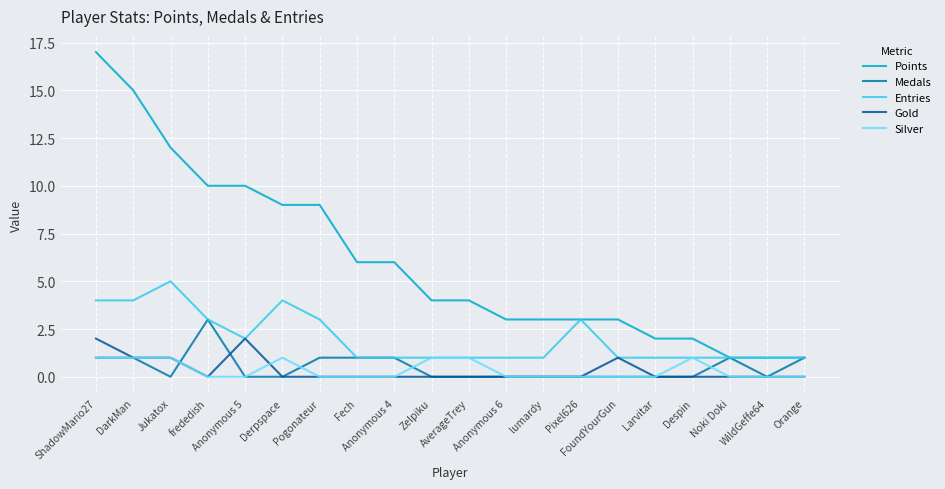

What is the sum of all Points values?

121